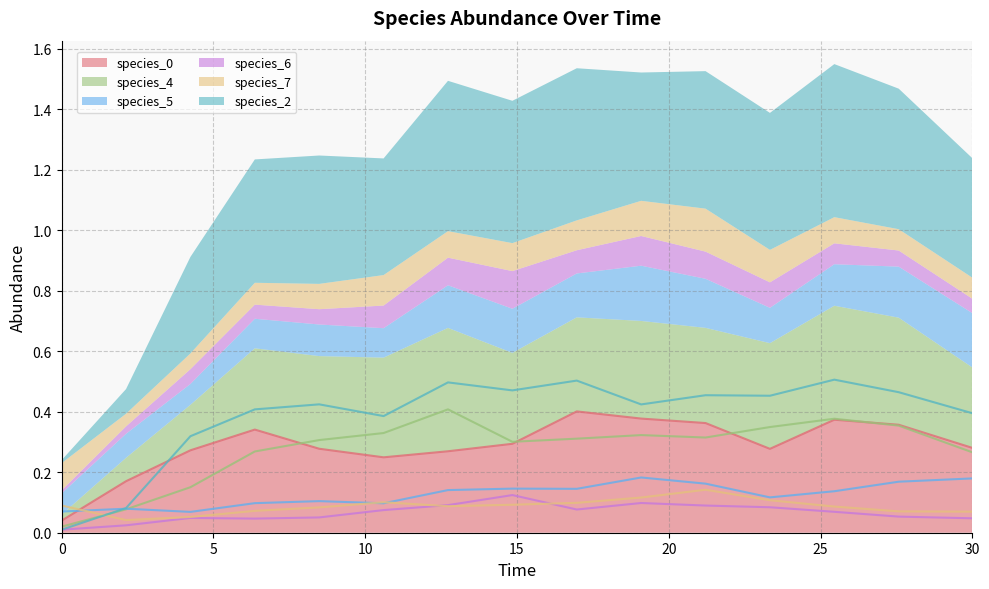

The species_2 series shows 0.4 at 8.484848484848484. True or false?

True